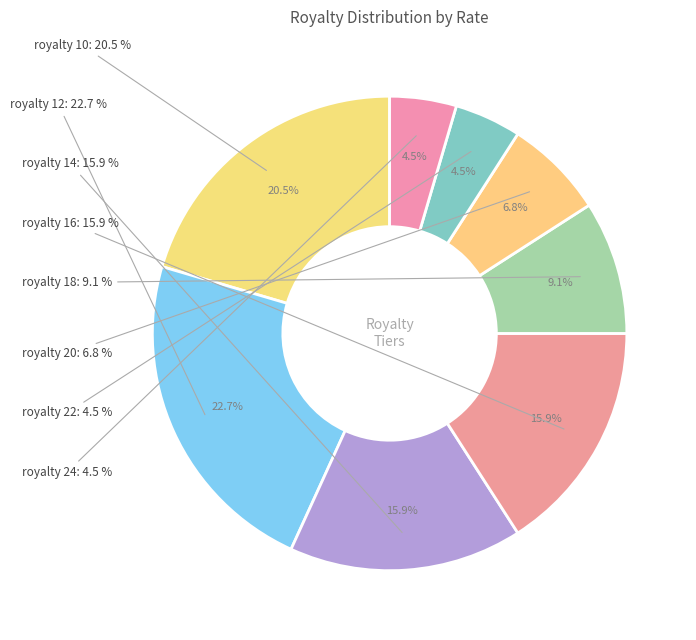

Is 15 the majority of the pie?

No